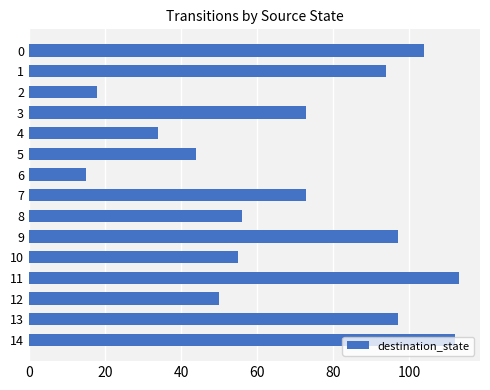

What is the change in value from 4 to 9?

+63